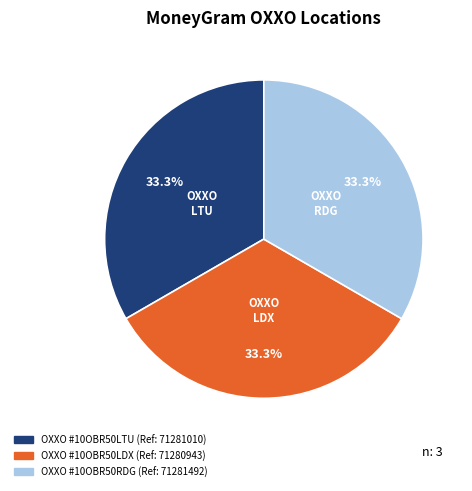

Is there any slice that represents more than half of the pie?

No